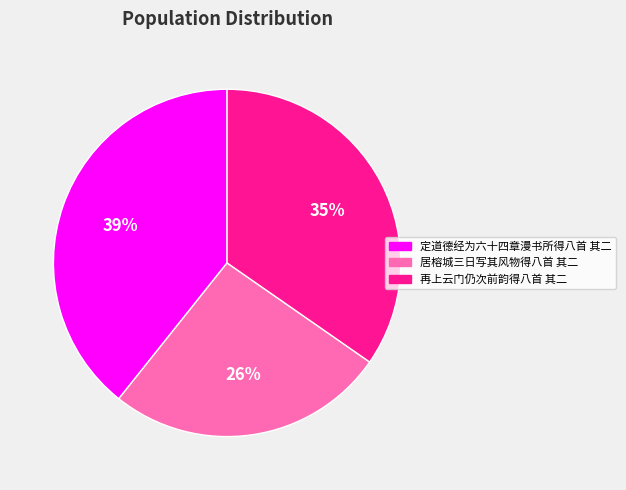

Is 居榕城三日写其风物得八首 其二 the majority of the pie?

No